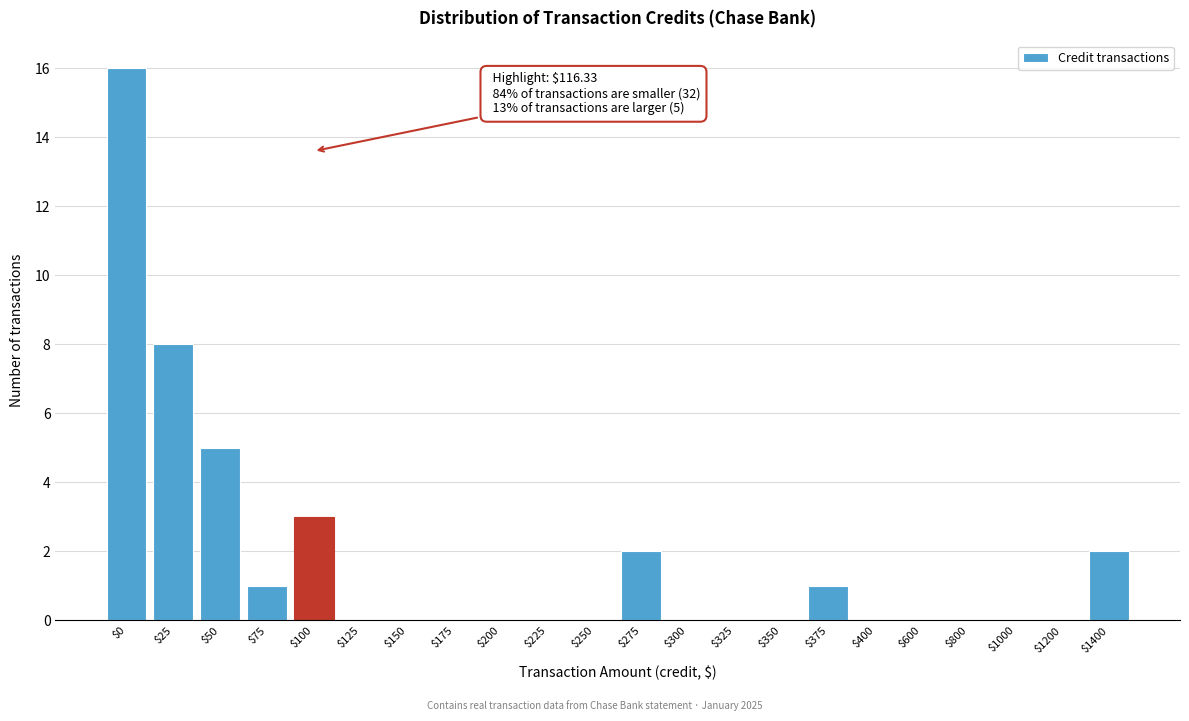

At which category does the chart reach its peak across all series?

$0